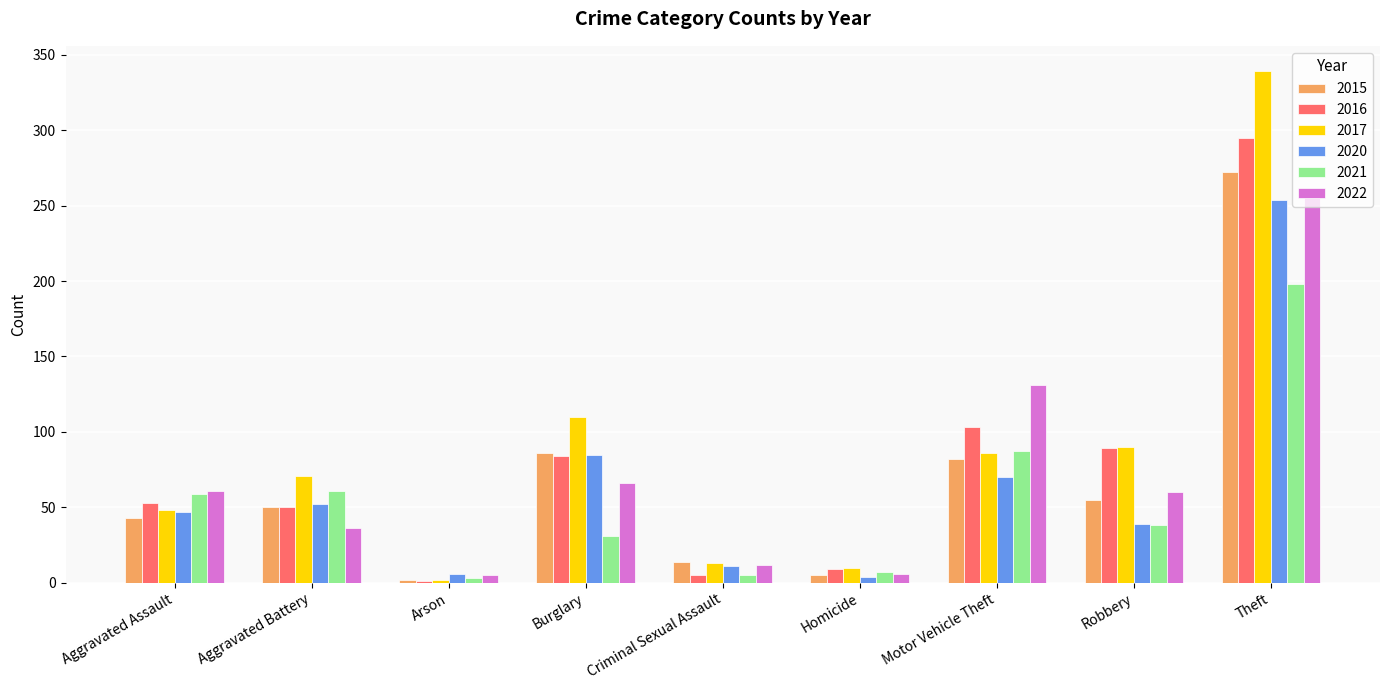

Is the value of 2021 at Motor Vehicle Theft greater than the value of 2016 at Burglary?

Yes